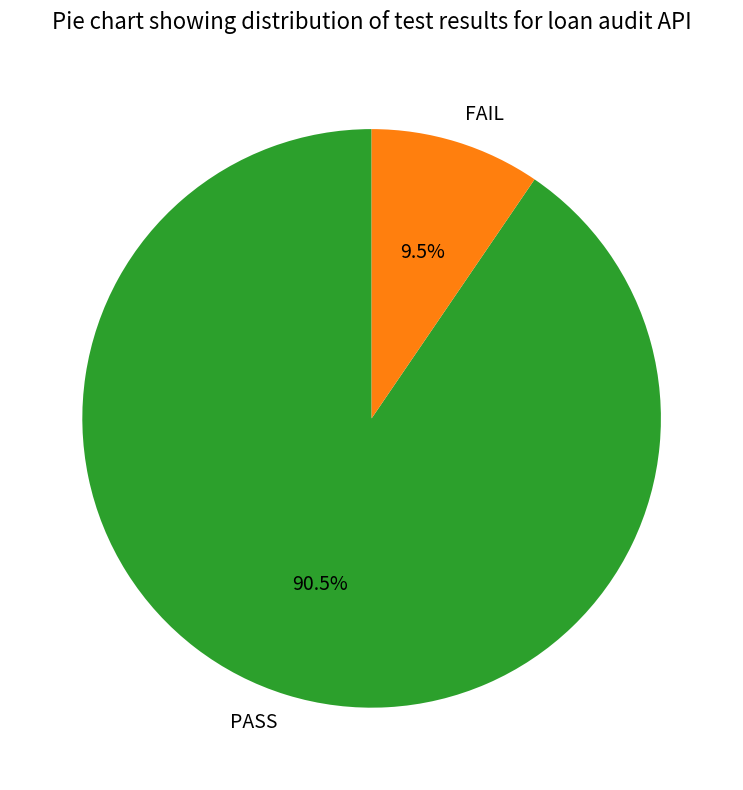

Between PASS and FAIL, which is larger?

PASS